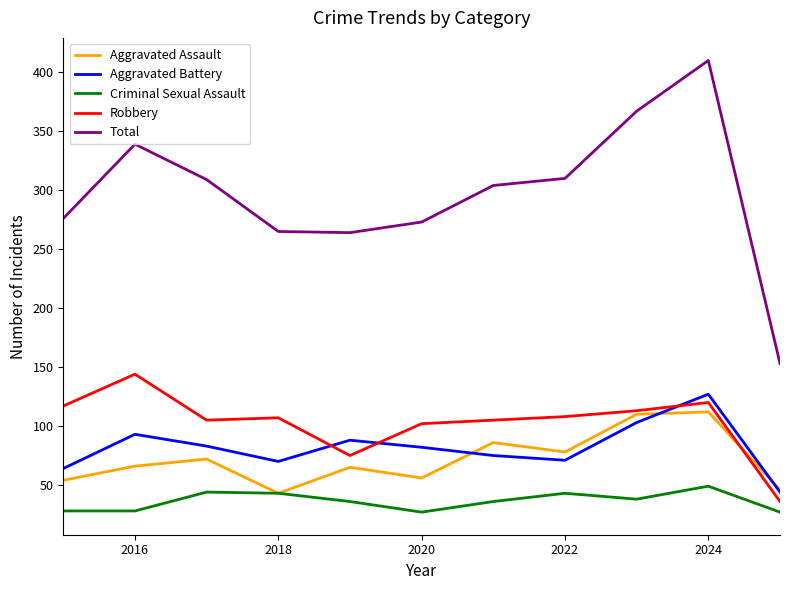

True or false: Criminal Sexual Assault and Aggravated Battery intersect in this chart.

False